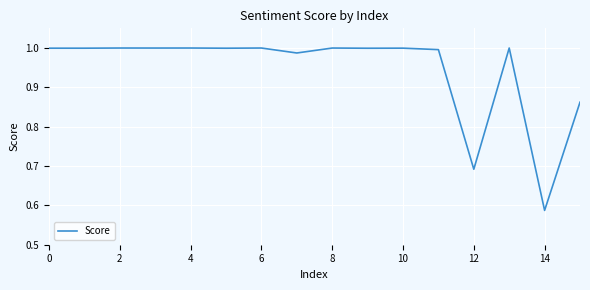

At which category does the chart reach its minimum across all series?

14